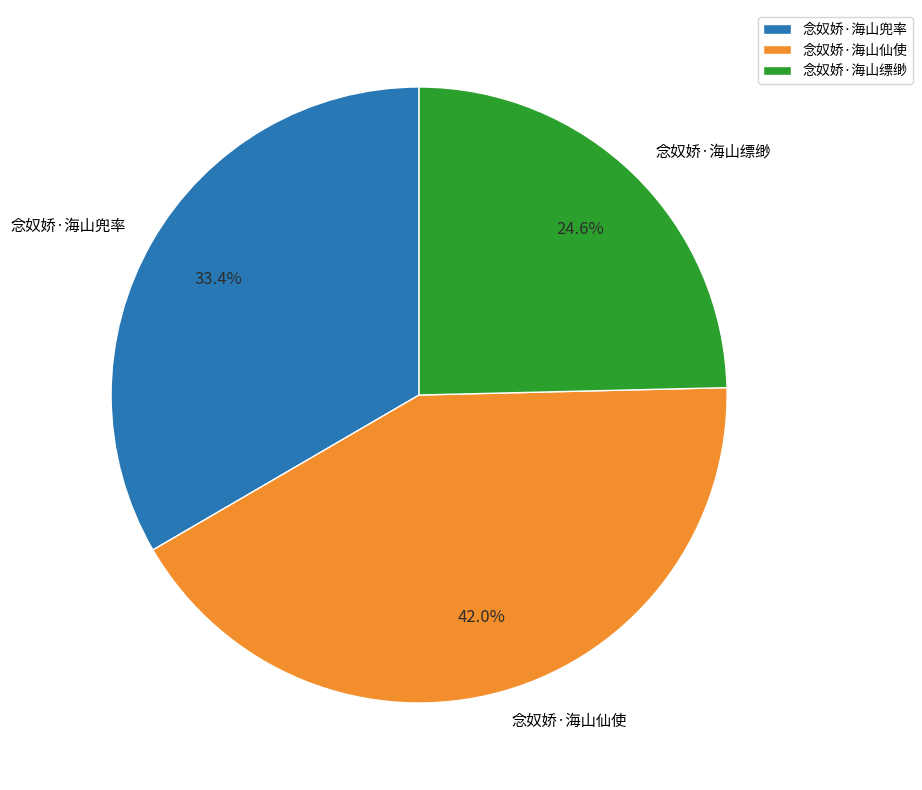

What percentage is the 念奴娇·海山兜率 slice, to the nearest percent?

33%